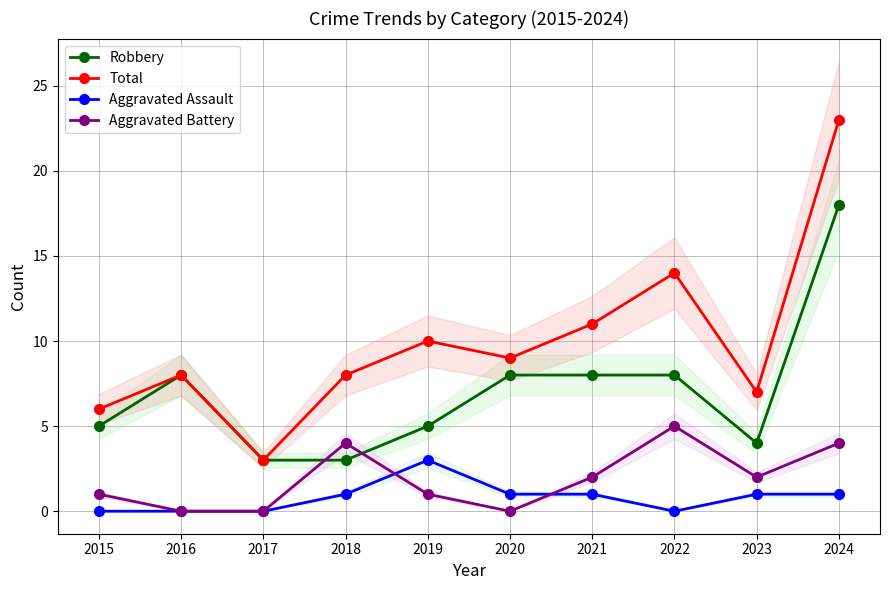

How many values in Aggravated Assault are above zero?

6